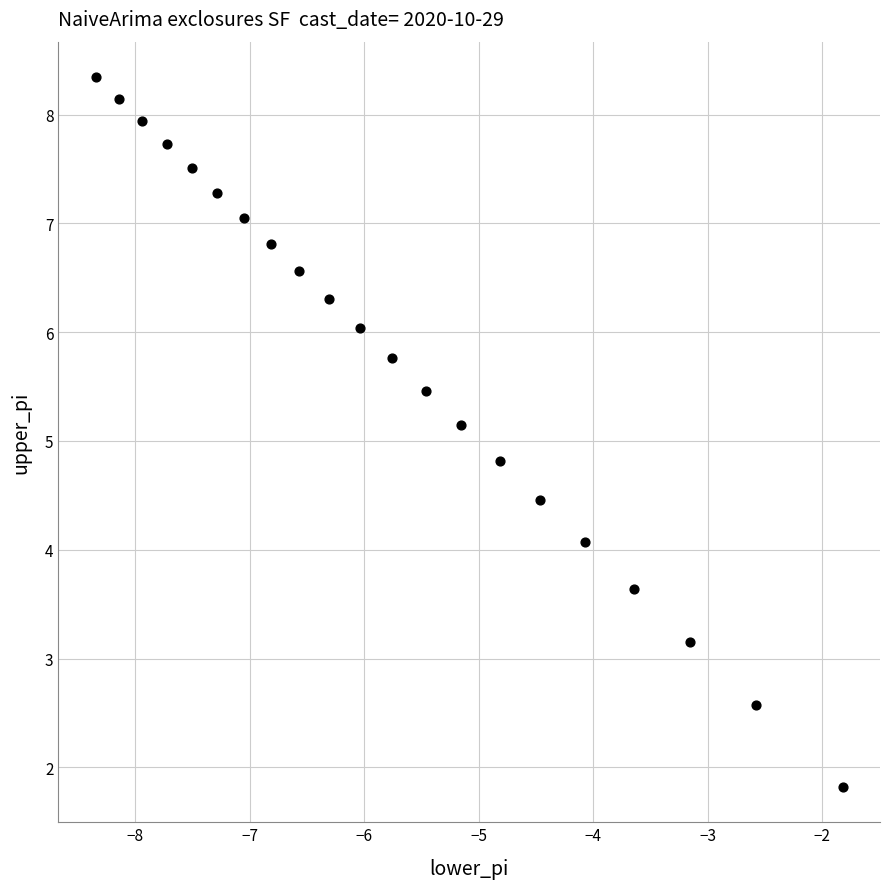

What is the range of X values (max minus min)?

6.5